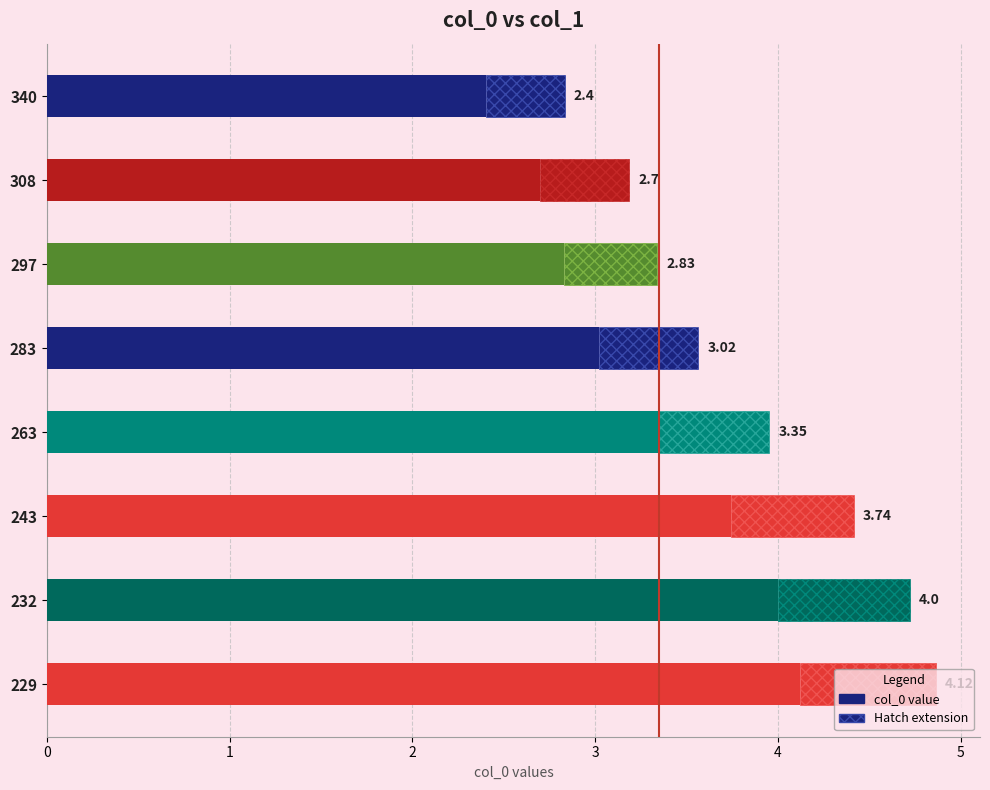

Between 283 and 297, which is larger?

283